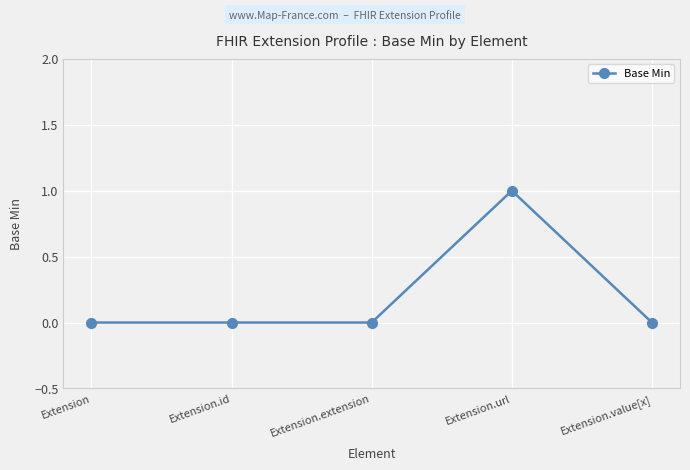

What is the label of the 2nd point from the left?

Extension.id